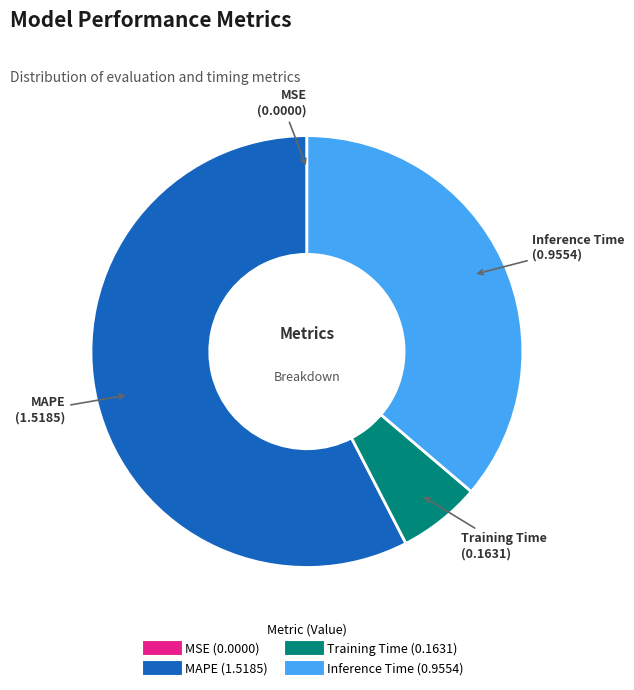

Is it true that Inference Time is 36% of the pie?

True